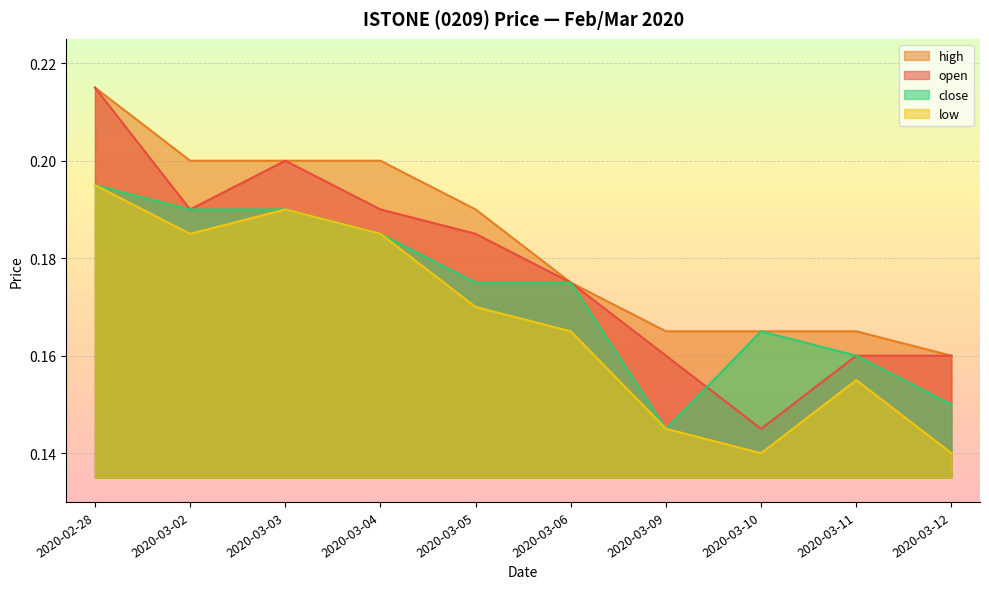

What is the total value across all series at 2020-03-05?

0.7